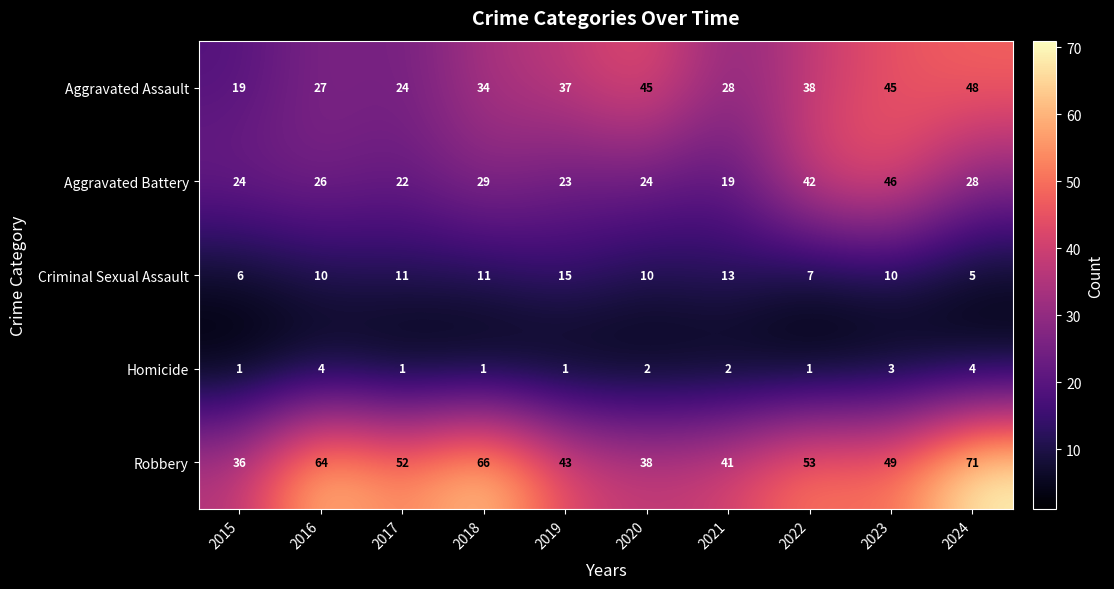

At which category is the sum across all series the highest?

2024